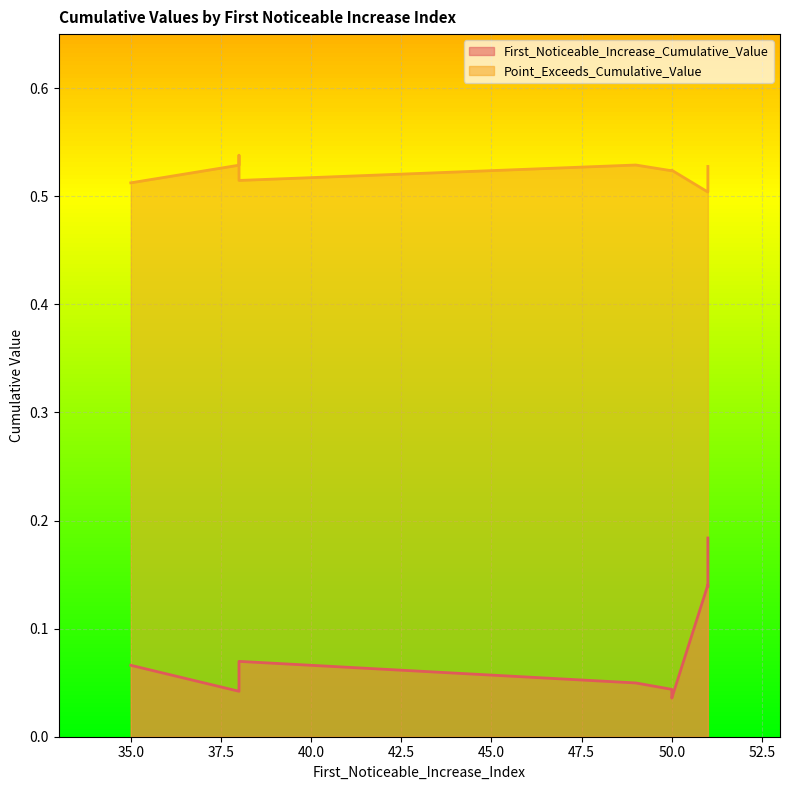

True or false: Point_Exceeds_Cumulative_Value and First_Noticeable_Increase_Cumulative_Value cross at least once.

False